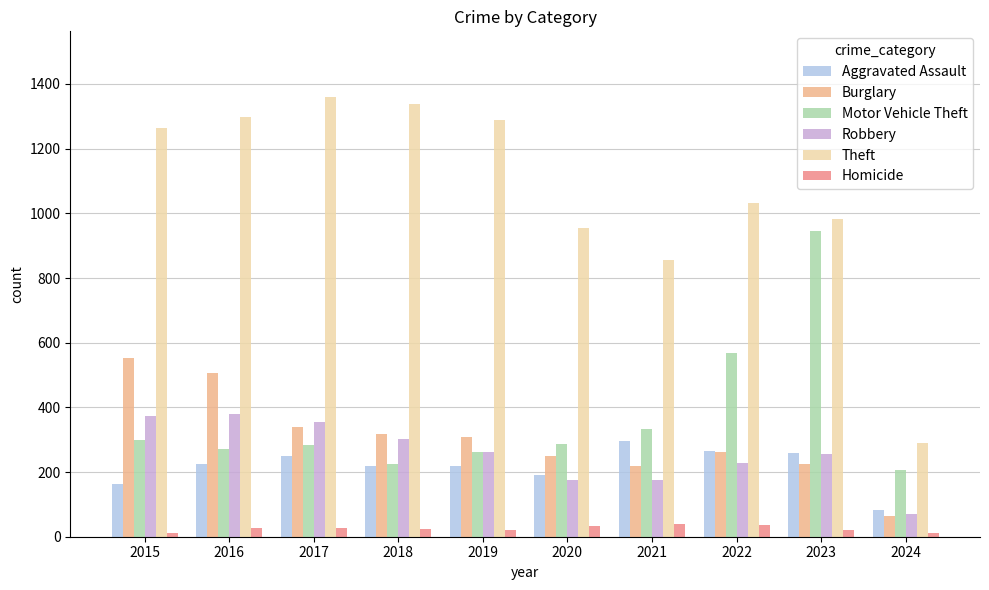

At which label does Motor Vehicle Theft reach its minimum?

2024